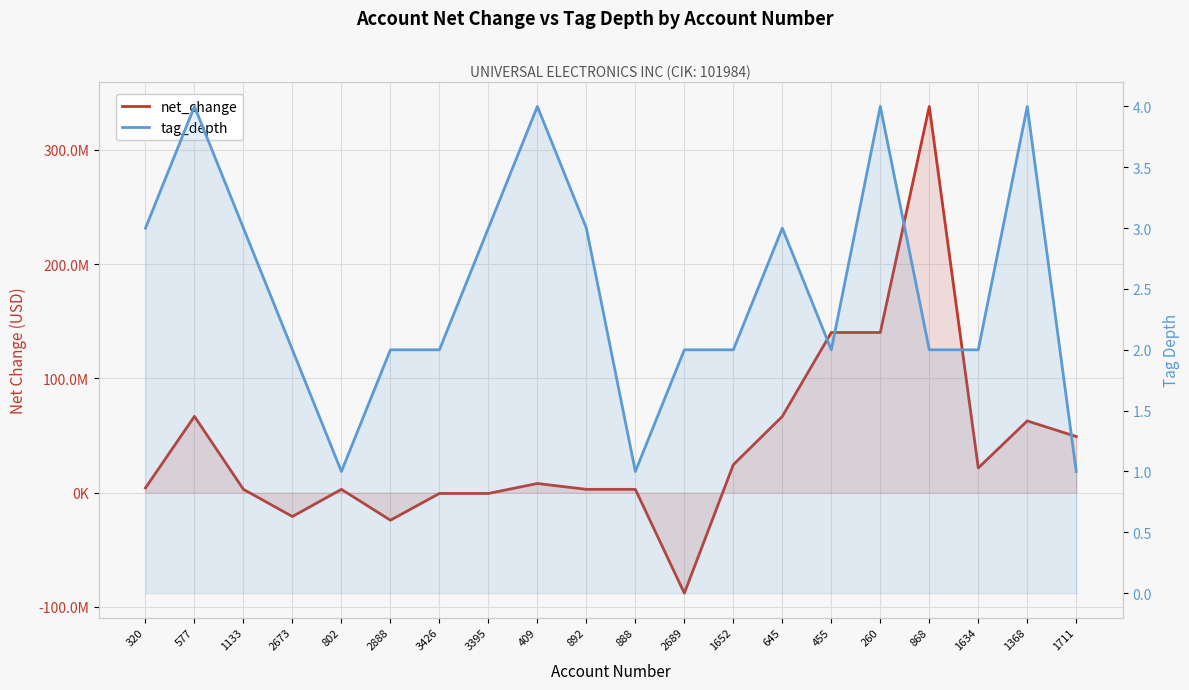

Is the value of net_change at 2888 greater than the value of tag_depth at 3395?

No